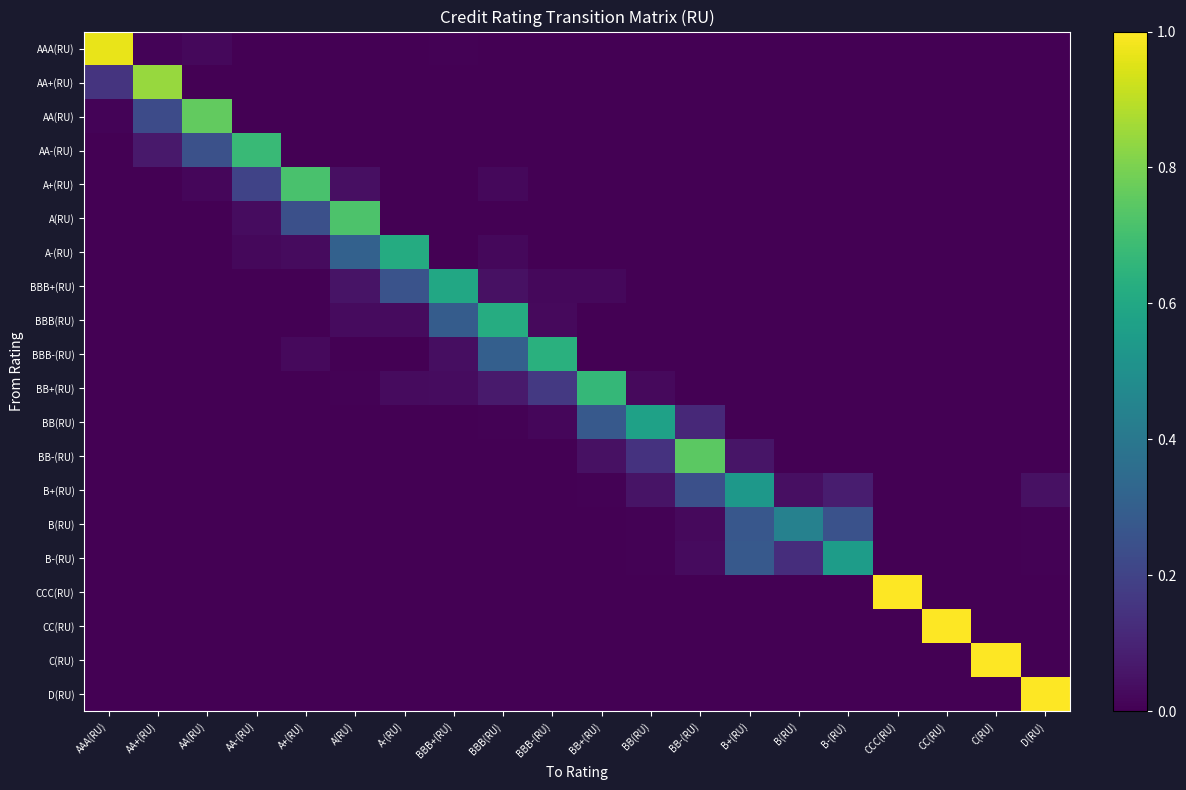

Between AA+(RU) and BBB(RU), which series saw the biggest shift?

AA+(RU)